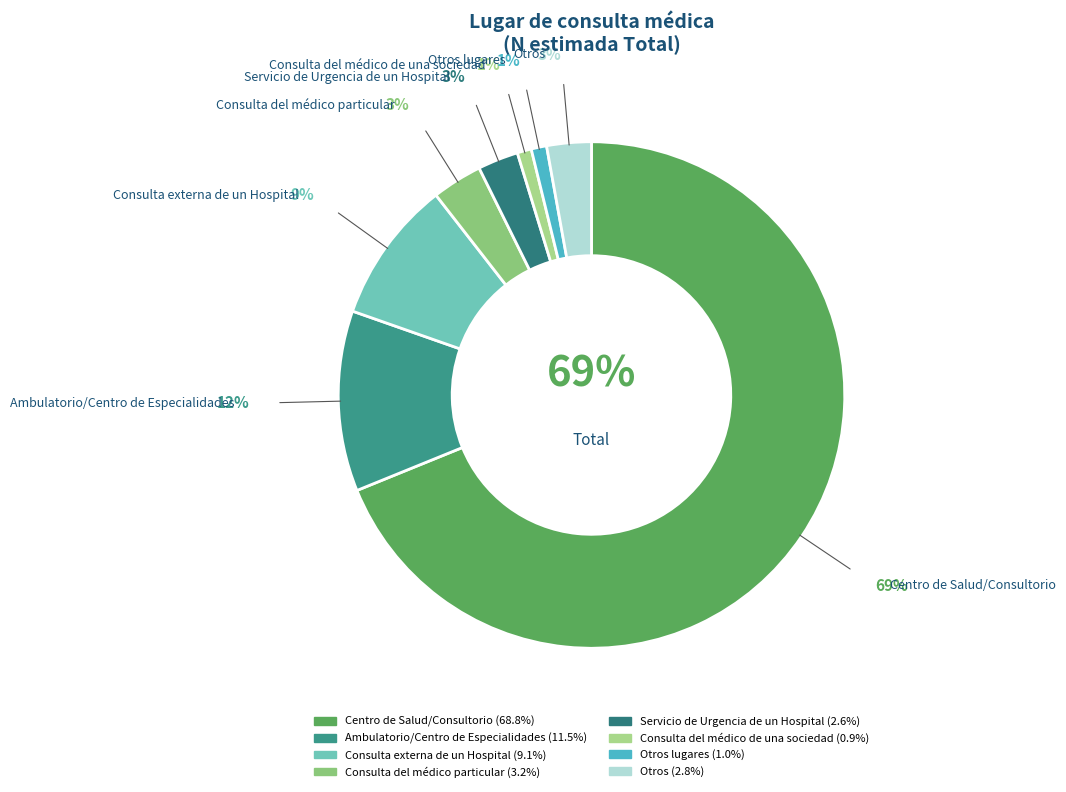

How many segments does this pie chart have?

8